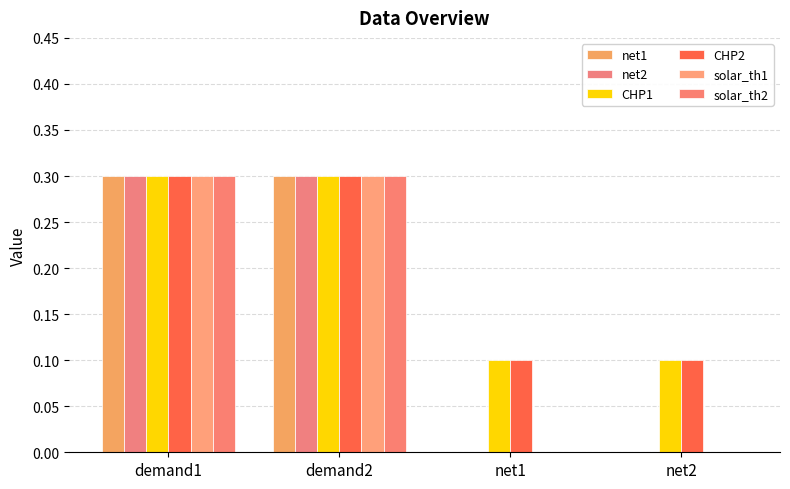

What is the label of the 1st bar from the right?

net2